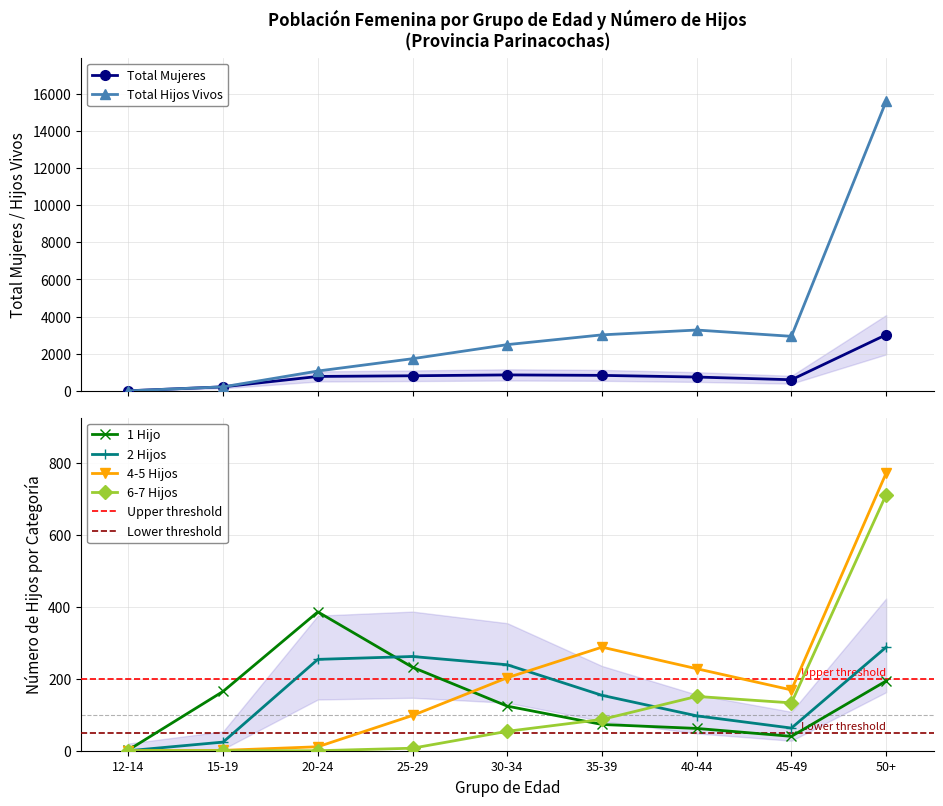

What is the label of the 3rd point from the right?

40-44